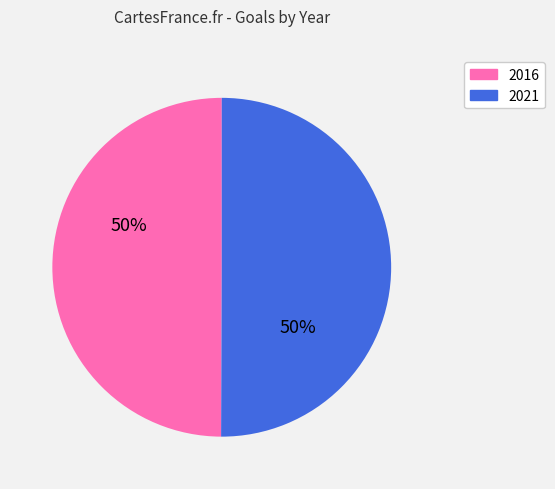

Approximately how many times larger is the value at 2021 compared to 2016?

1.0